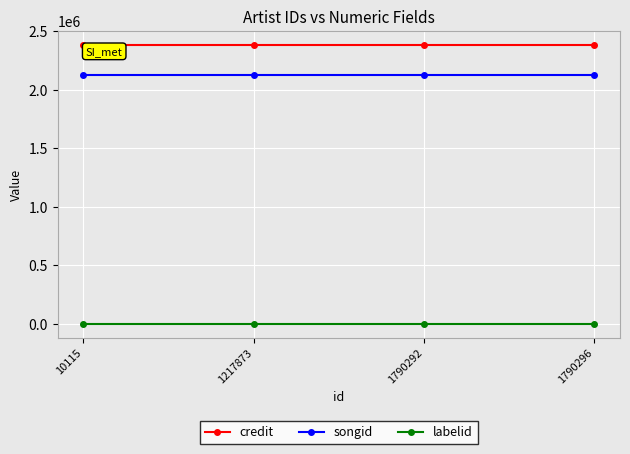

What is the value of the credit point at the 2nd from the left?

2383410